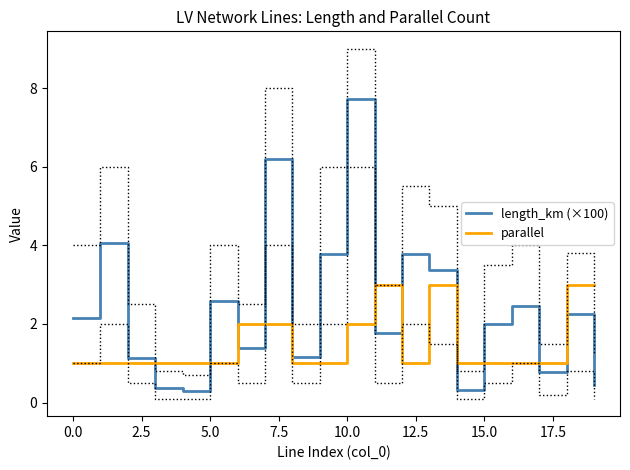

The value of parallel at 5.0 is 1.0. True or false?

True